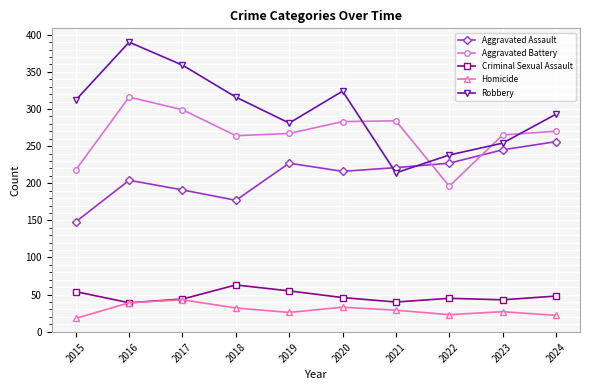

What is the greatest value displayed?

390